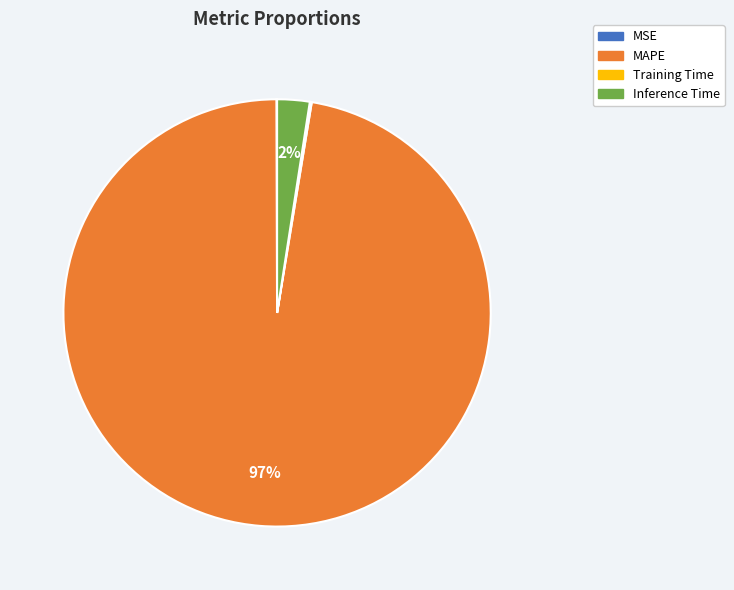

Which category has the biggest portion of the pie?

MAPE